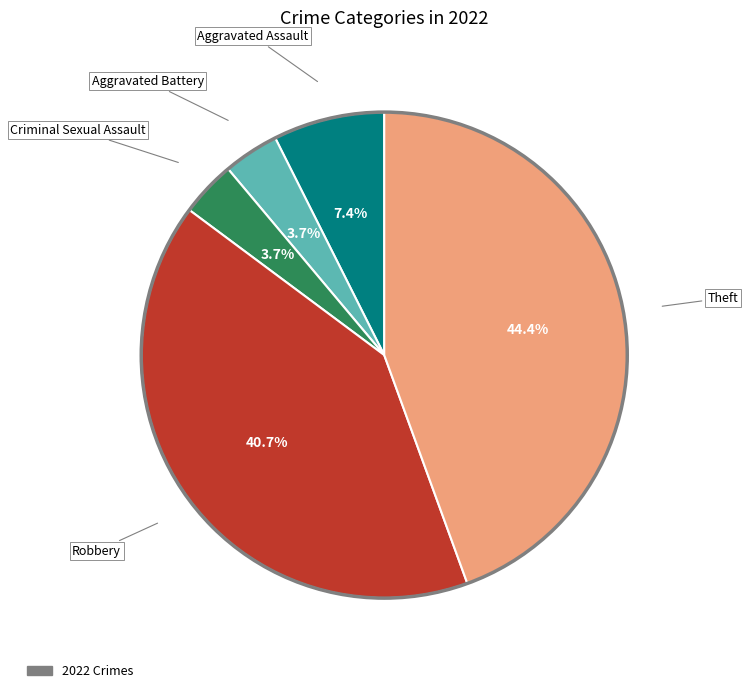

How many slices are in this pie chart?

5